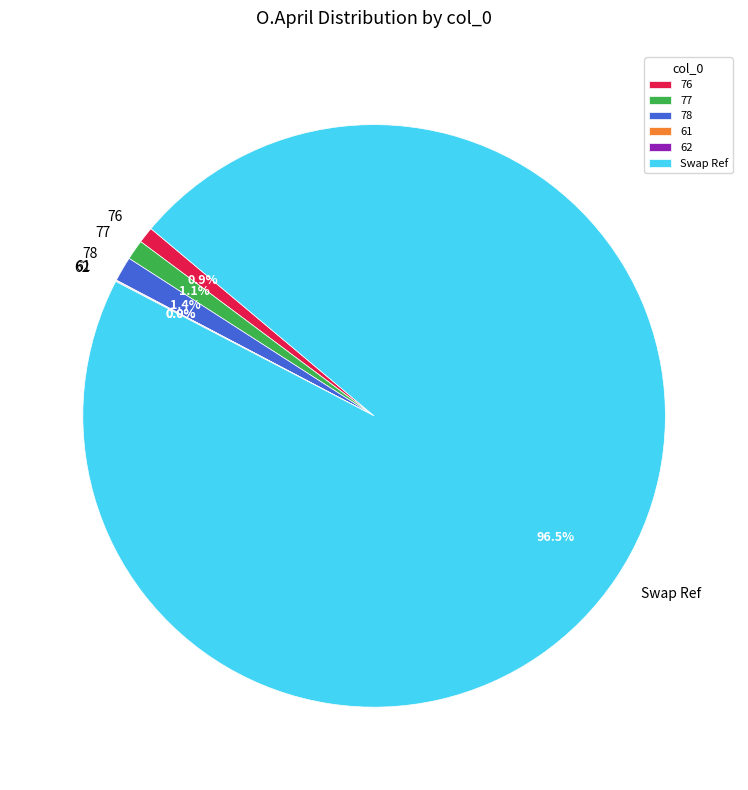

To the nearest percent, what percentage of the pie is 78?

1%